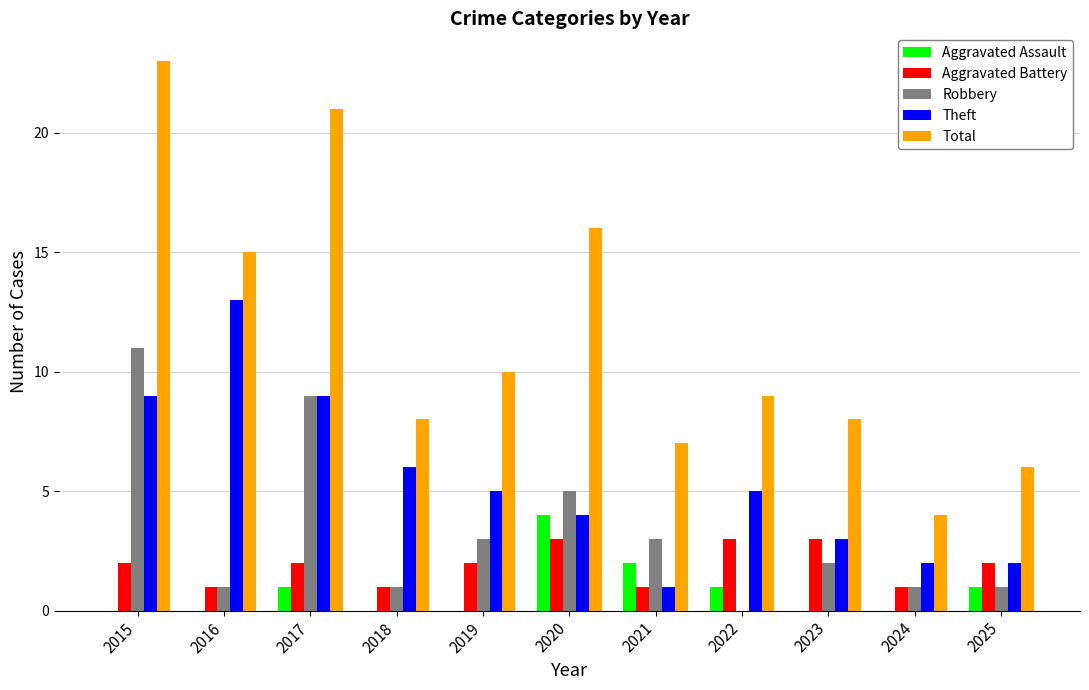

What are all the series names shown in the legend?

Aggravated Assault, Aggravated Battery, Robbery, Theft, Total